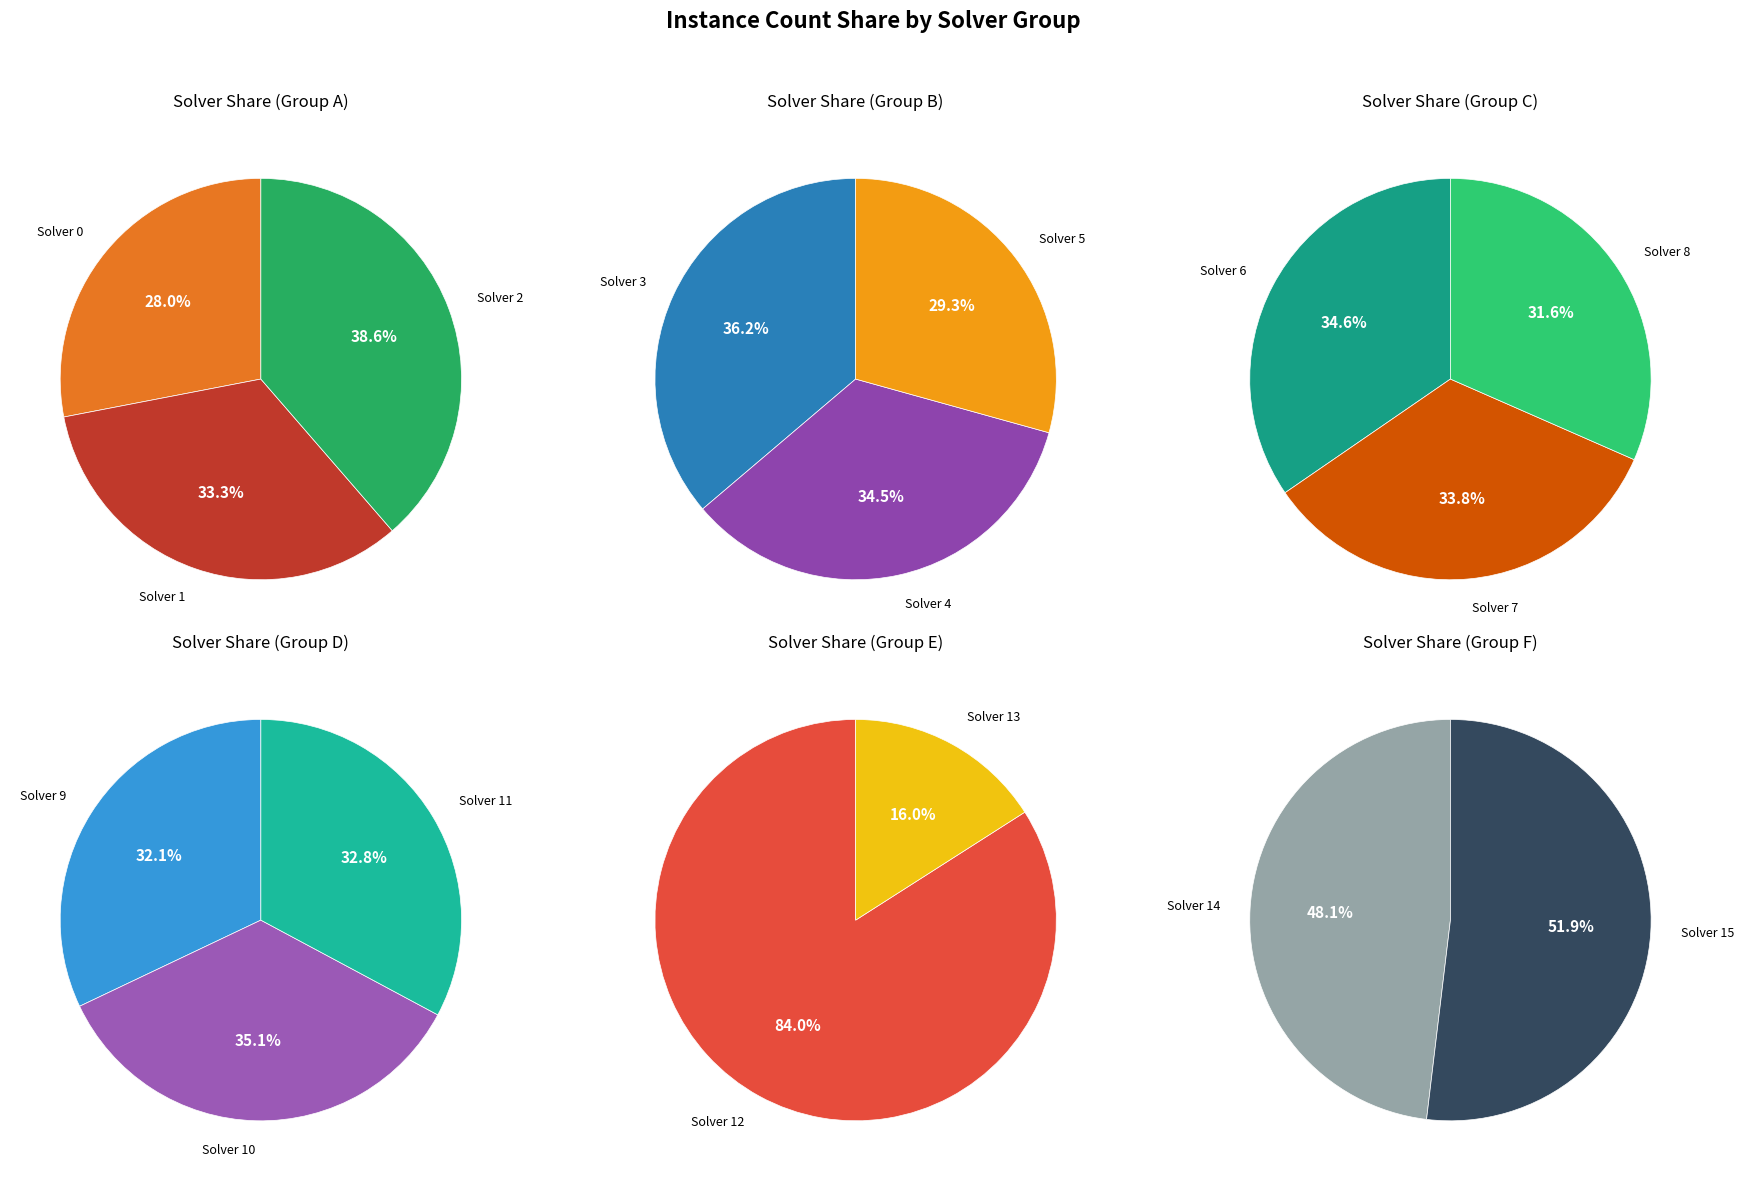

Do 5 and 10 together represent more than half of the pie?

No